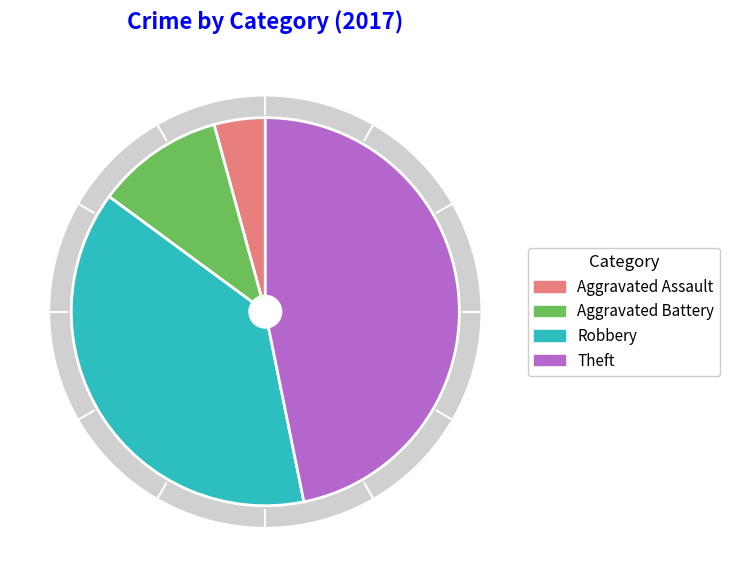

To the nearest percent, what is the difference between the largest and smallest slice percentages?

43%